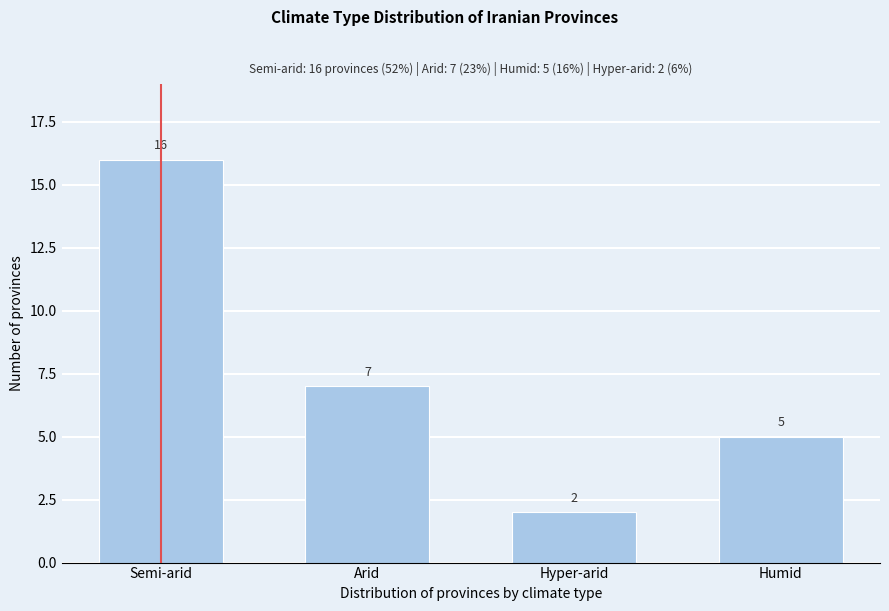

Reading left to right, transcribe all the data shown in this chart.

Semi-arid=16	Arid=7	Hyper-arid=2	Humid=5